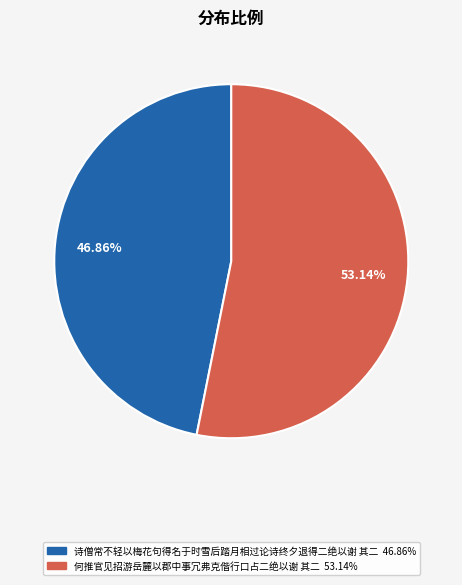

What is the ratio of the value at 何推官见招游岳麓以郡中事冗弗克偕行口占二绝以谢 其二 to the value at 诗僧常不轻以梅花句得名于时雪后踏月相过论诗终夕退得二绝以谢 其二?

1.1